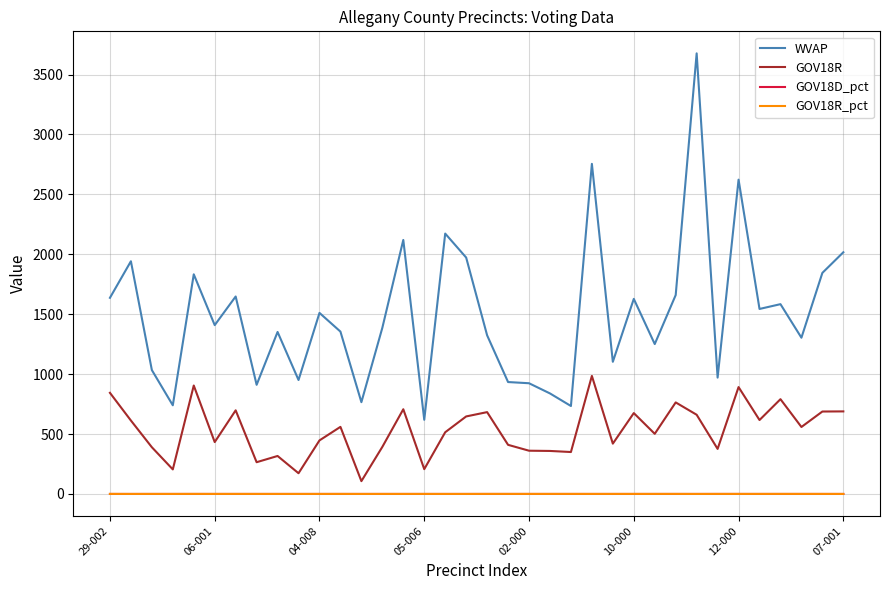

True or false: GOV18R and WVAP cross at least once.

False